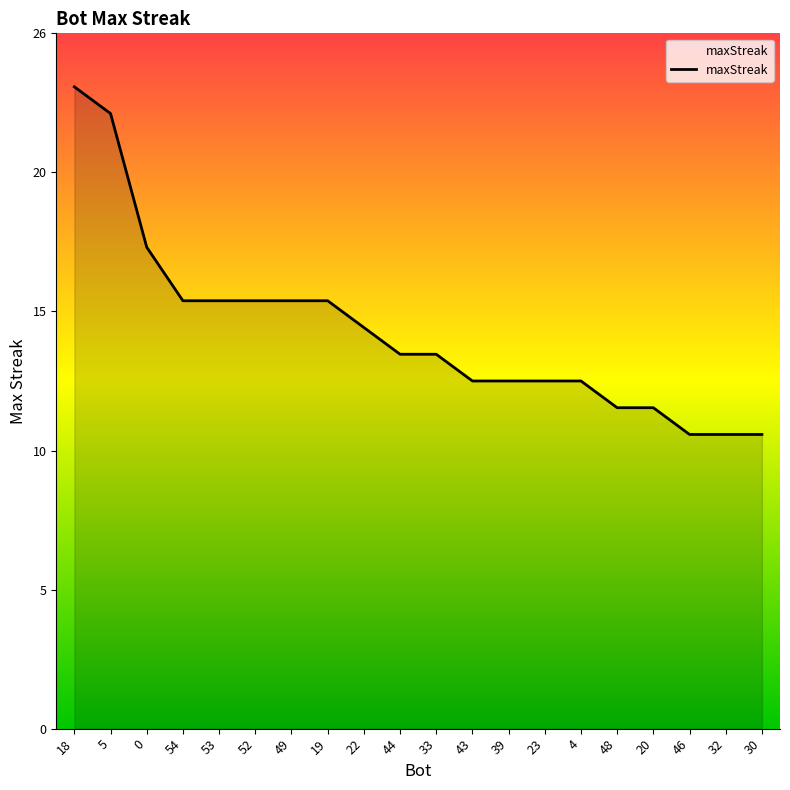

True or false: the data has more than 0 interior local peaks.

False